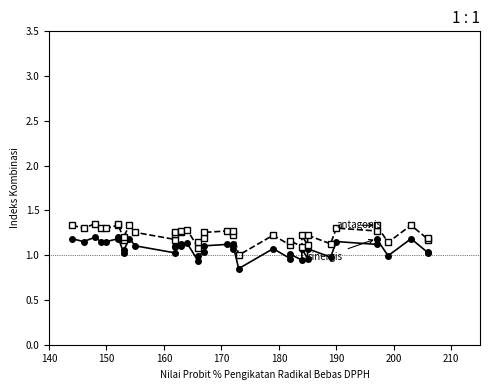

True or false: sinergis has more than 0 points higher than both neighbors.

True